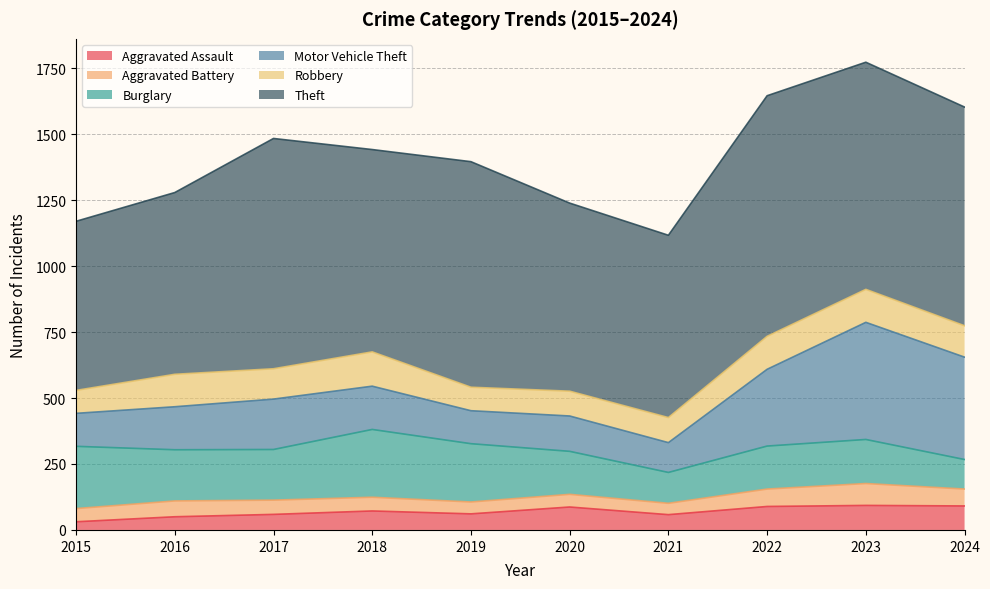

Which series has the widest spread of values?

Motor Vehicle Theft